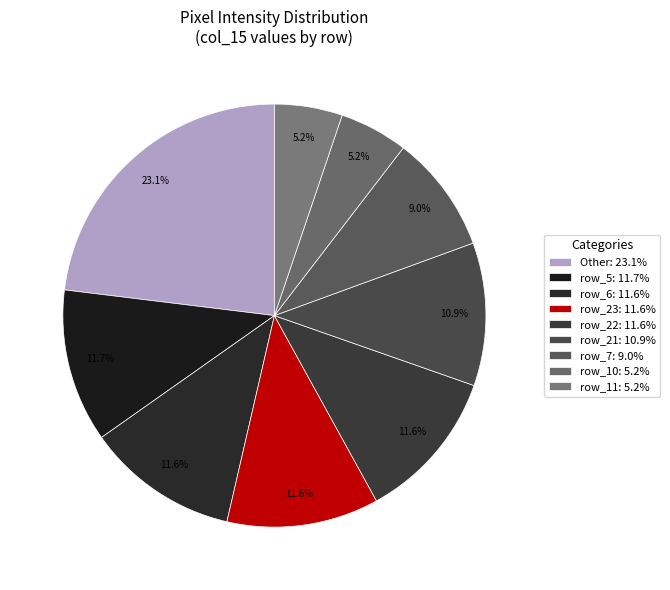

To the nearest percent, what is the average slice percentage?

11%